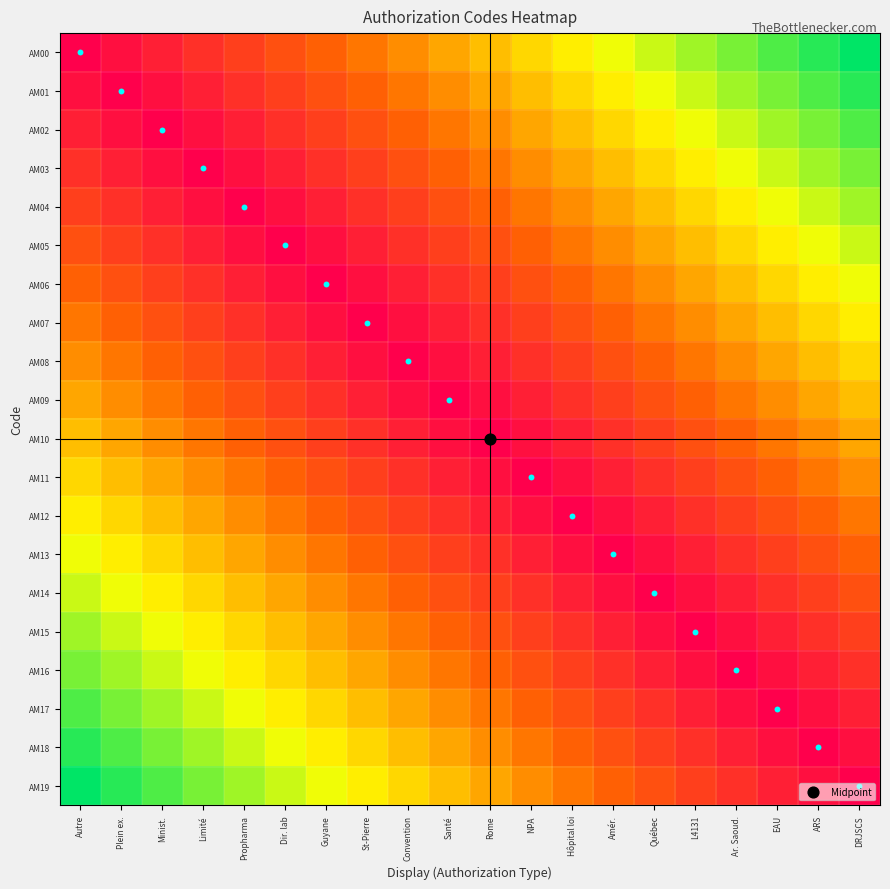

Which category has the lowest value across all series?

Autre